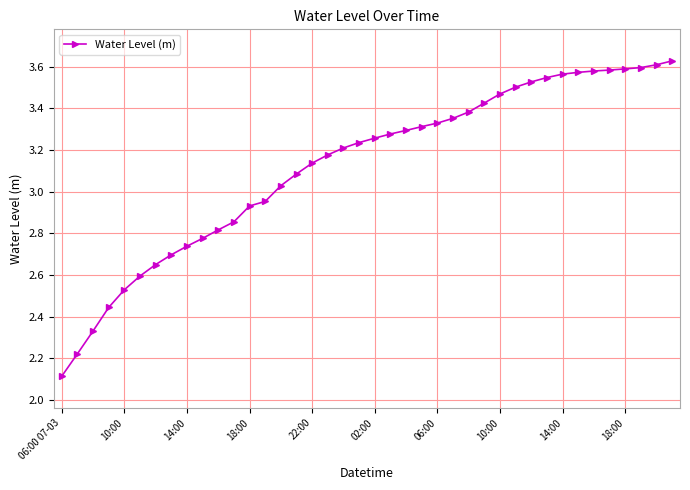

Count the number of data series in this chart.

1